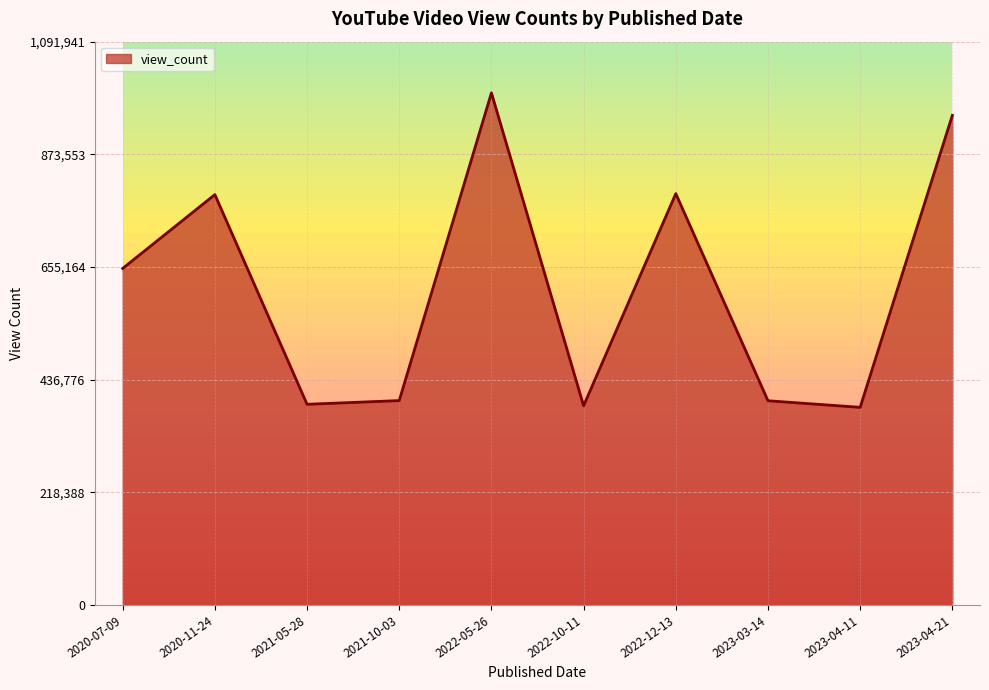

List the labels in order of value, smallest first.

2023-04-11, 2022-10-11, 2021-05-28, 2023-03-14, 2021-10-03, 2020-07-09, 2020-11-24, 2022-12-13, 2023-04-21, 2022-05-26